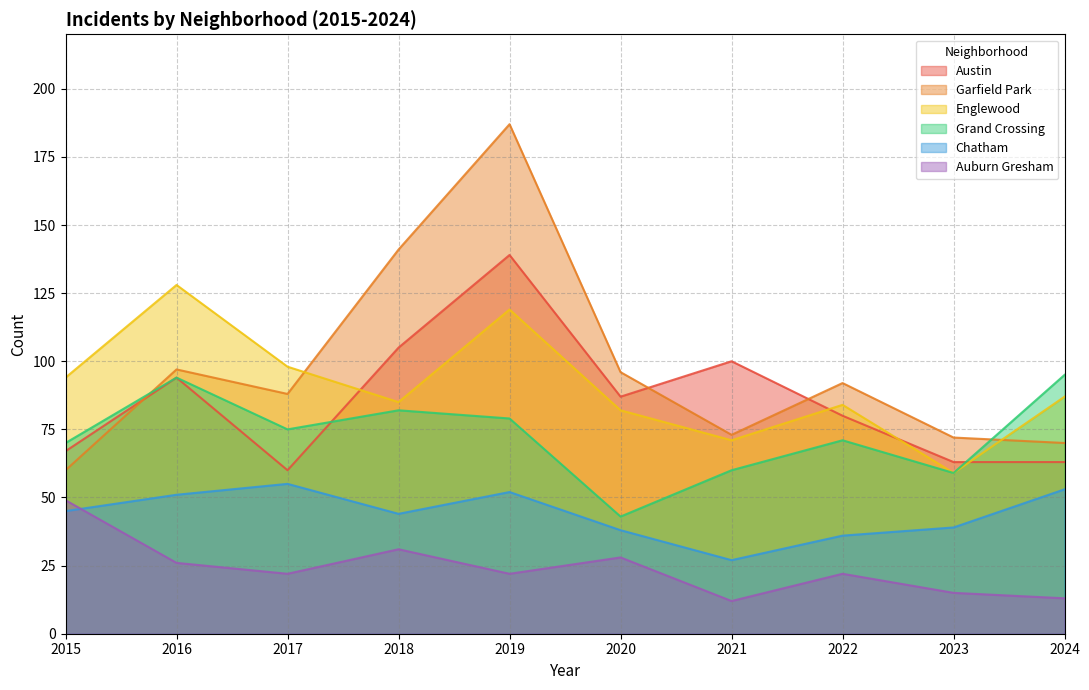

What is the value of the Austin point at the 5th from the left?

139